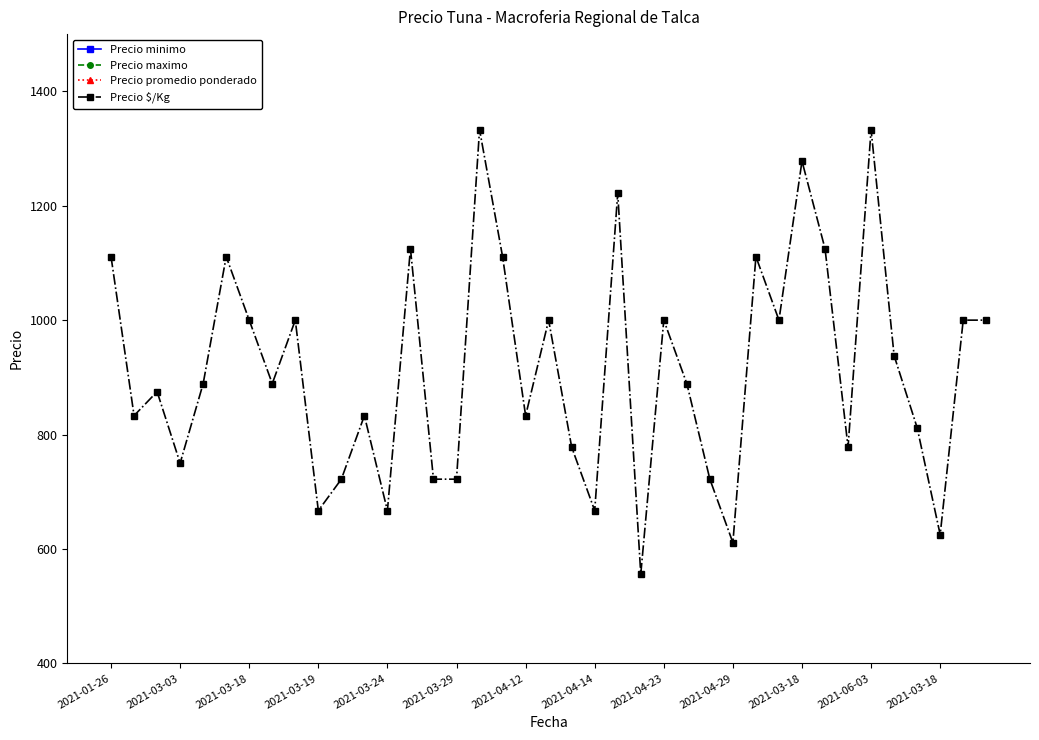

Where is the first local maximum for Precio maximo?

2021-03-29